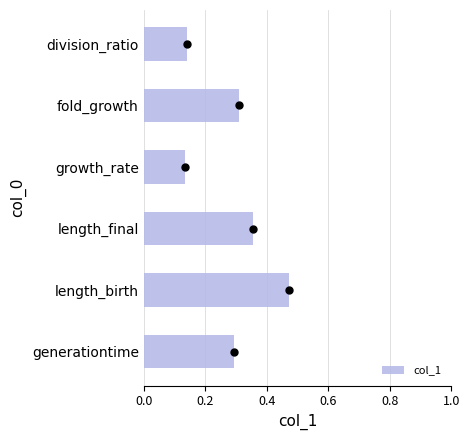

Which category has the highest value in the col_1 series?

length_birth